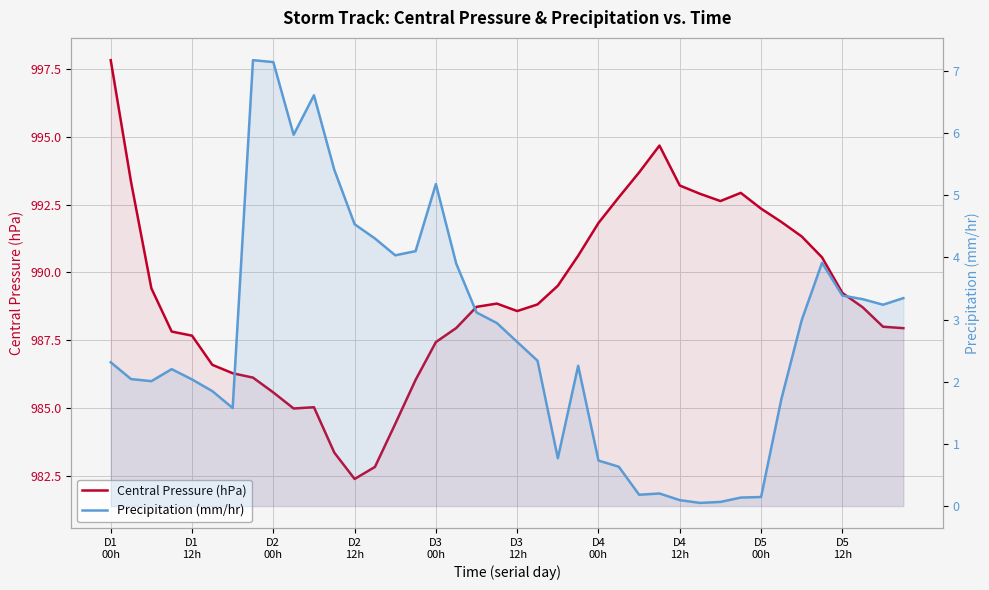

How many series are shown in this chart?

2